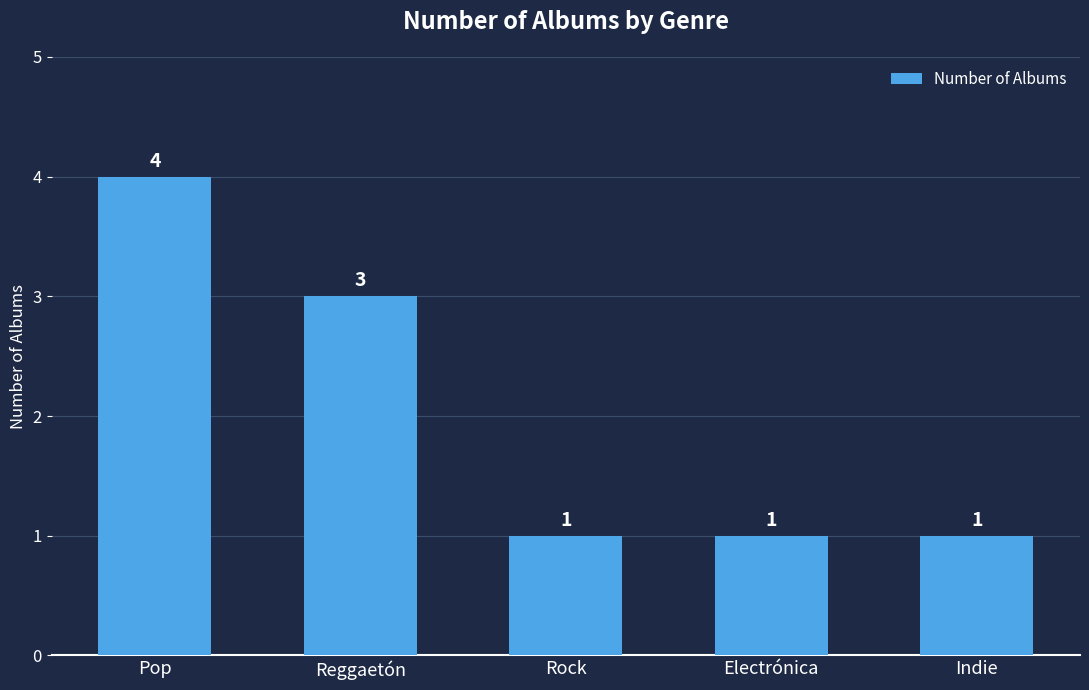

How many values are between 1 and 3?

4